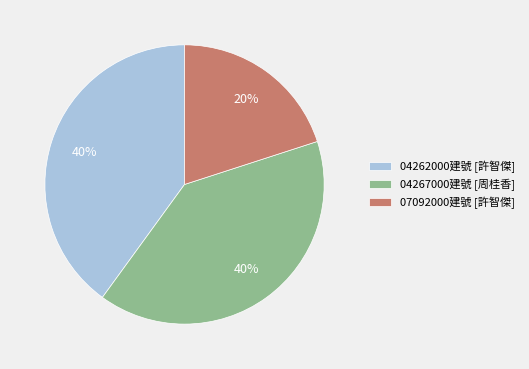

True or false: 04267000建號 [周桂香] accounts for 40% of the total.

True